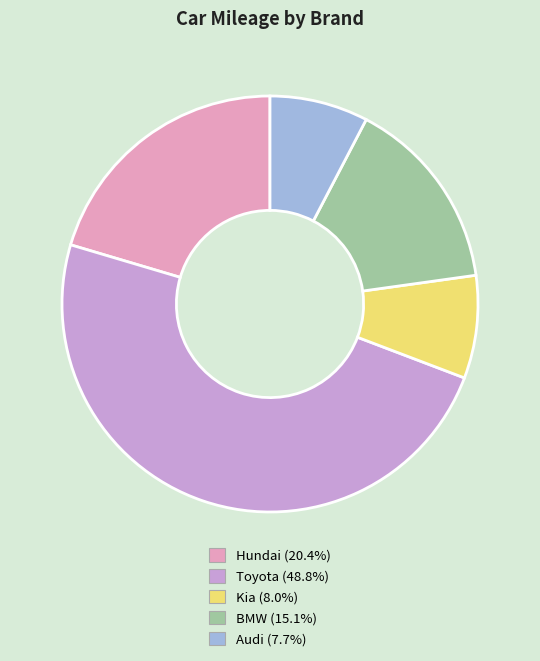

True or false: BMW accounts for 15% of the total.

True